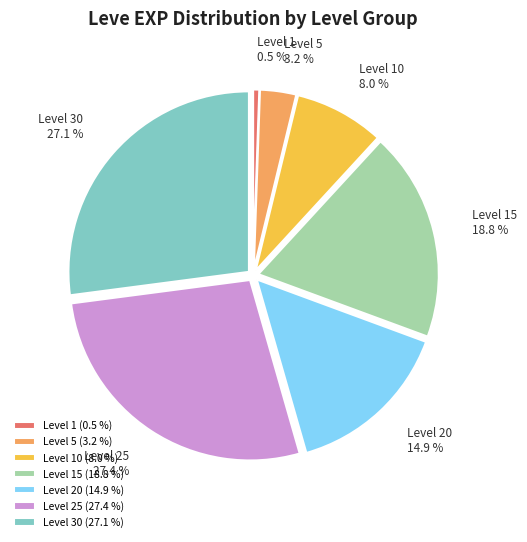

How many segments does this pie chart have?

7